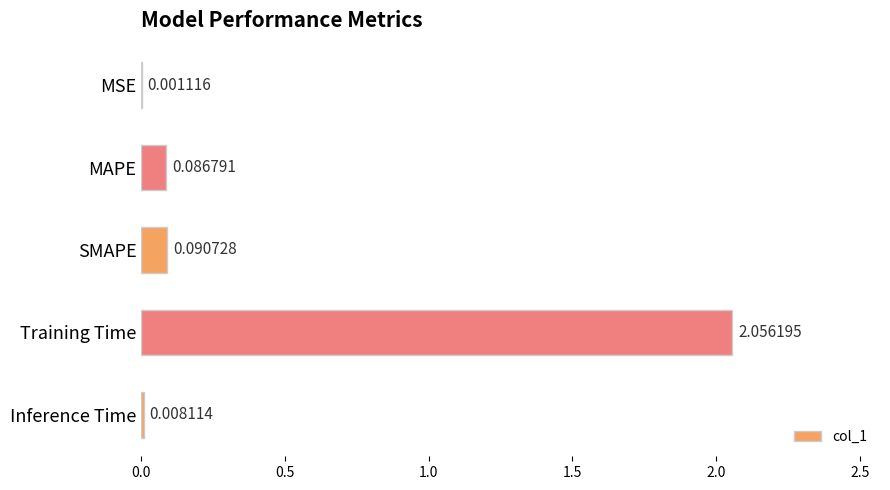

Which category has the highest value across all series?

Training Time